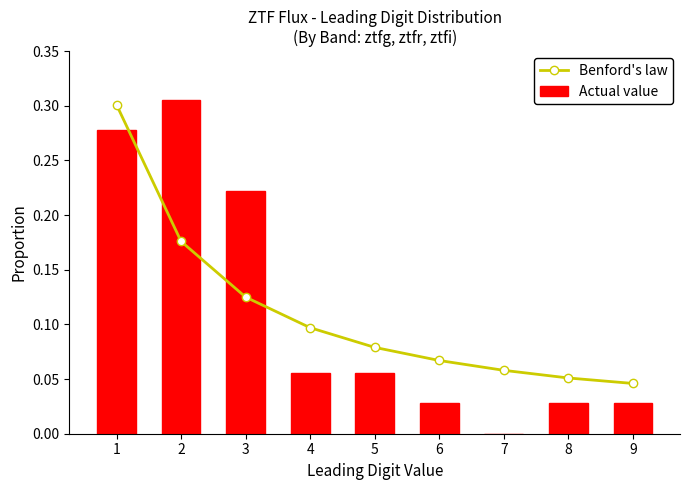

At which category does the chart reach its minimum across all series?

7